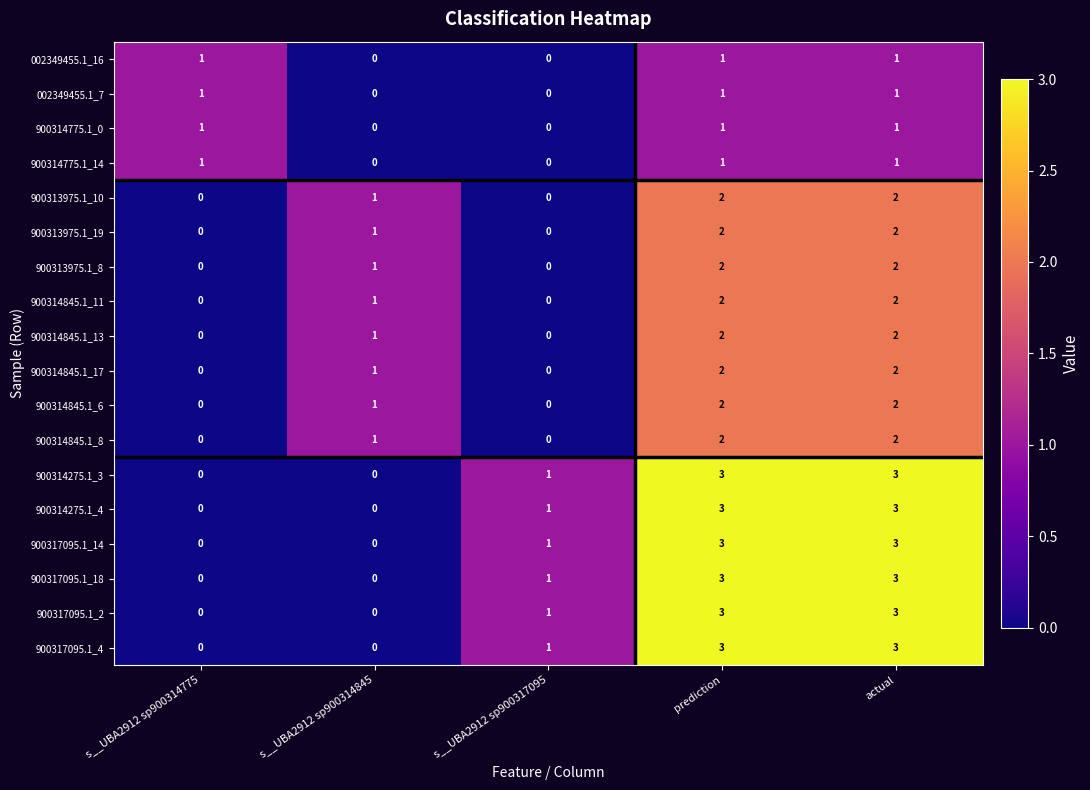

Is the value of 900314845.1_6 at prediction greater than the value of 900313975.1_19 at s__UBA2912 sp900317095?

Yes